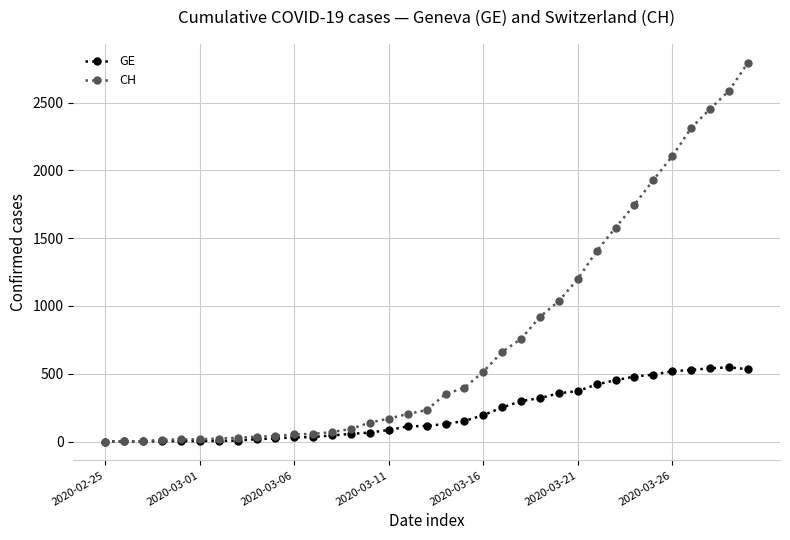

At how many categories does at least one series exceed 2151?

4